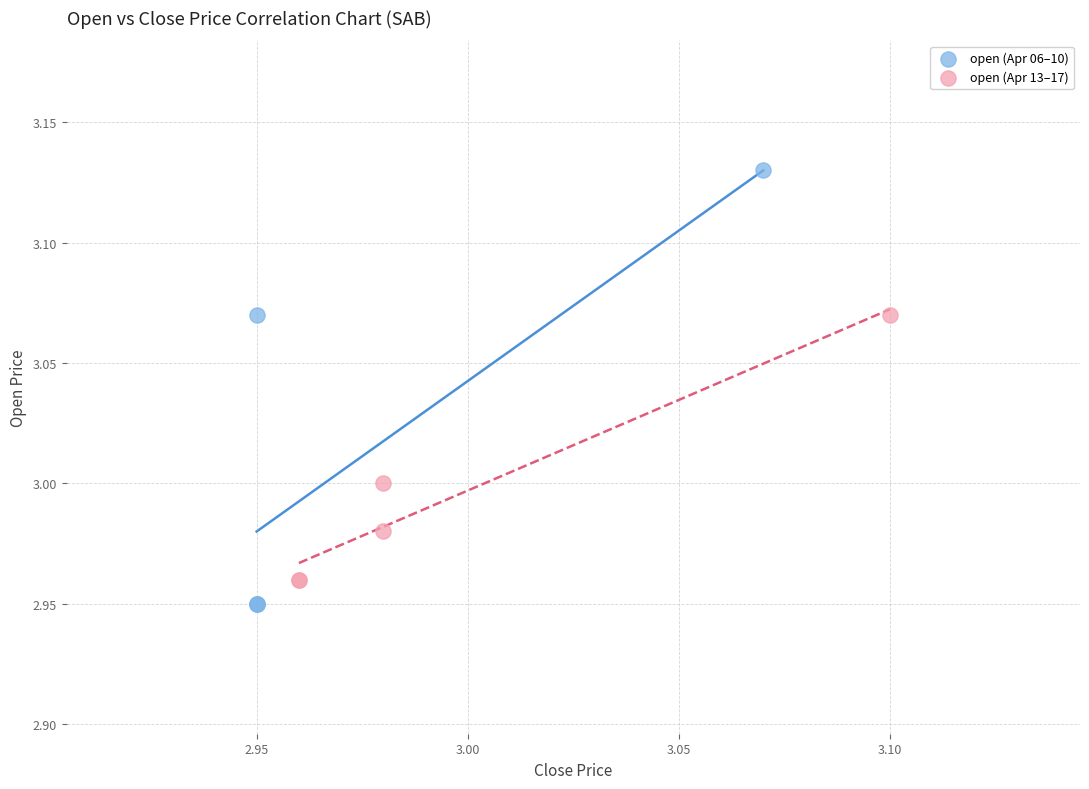

What are all the series names shown in the legend?

open (Apr 06–10), open (Apr 13–17)